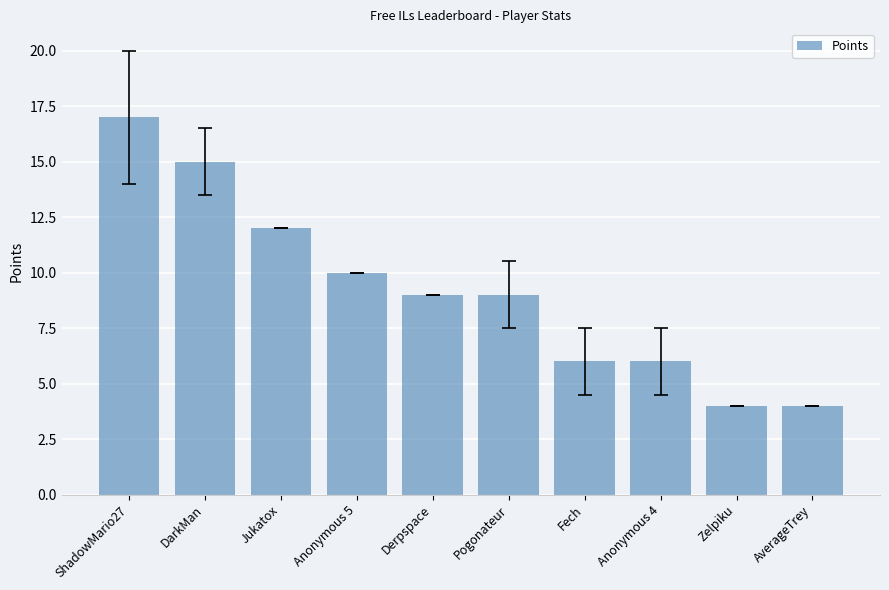

At which category does the chart reach its peak across all series?

ShadowMario27